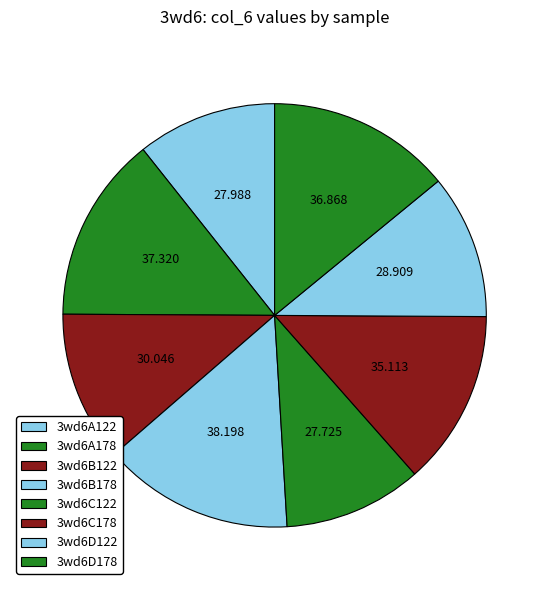

True or false: 3wd6A122 accounts for 1% of the total.

False